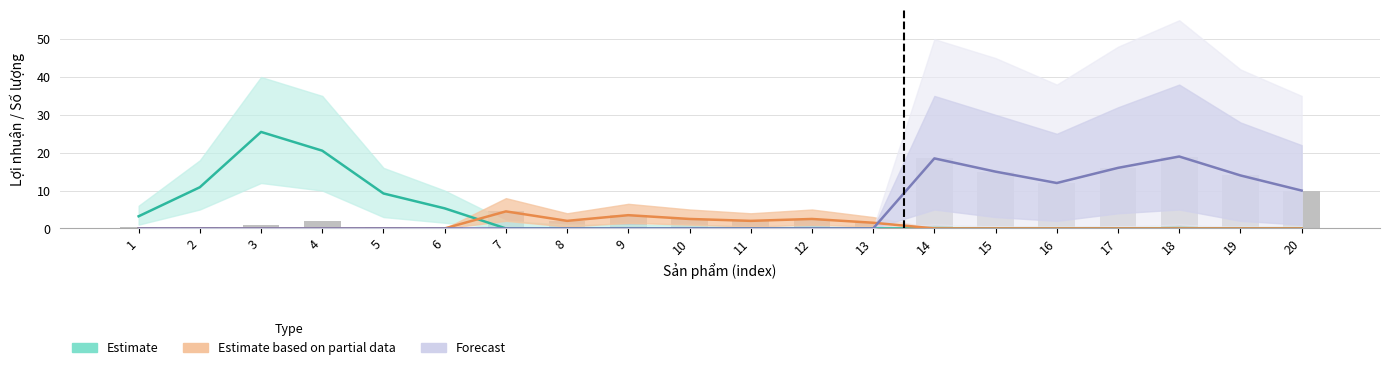

Which series has the largest range (max minus min)?

Estimate